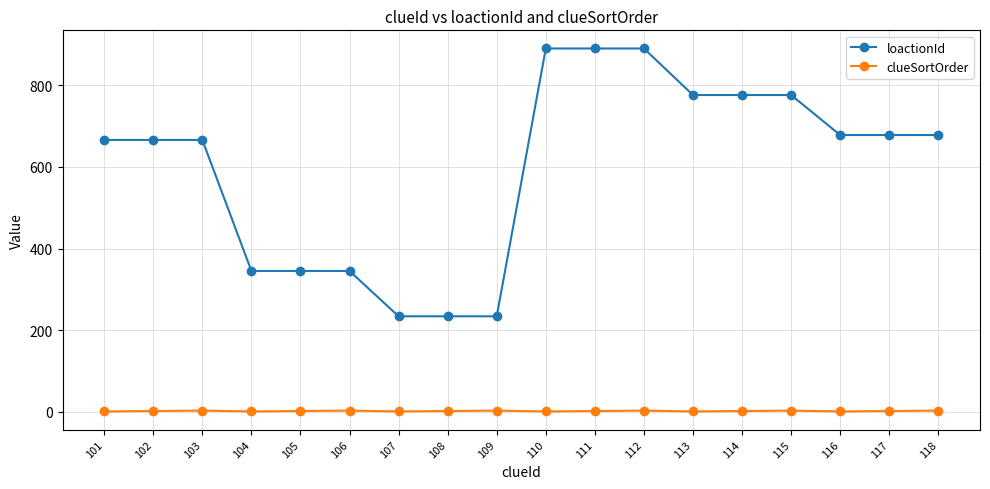

Count the number of categories in the chart.

18